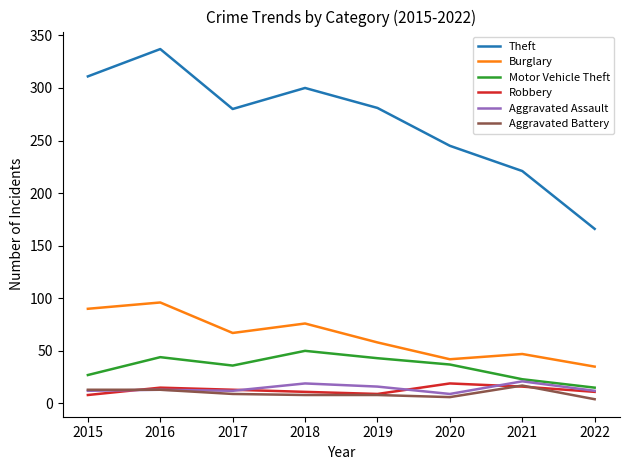

At how many categories does at least one series exceed 59?

8